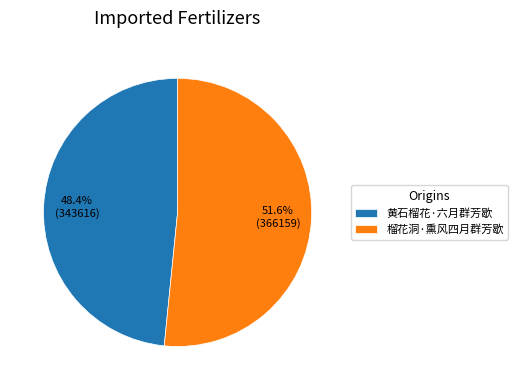

Approximately how many times larger is the value at 榴花洞·熏风四月群芳歇 compared to 黄石榴花·六月群芳歇?

1.1